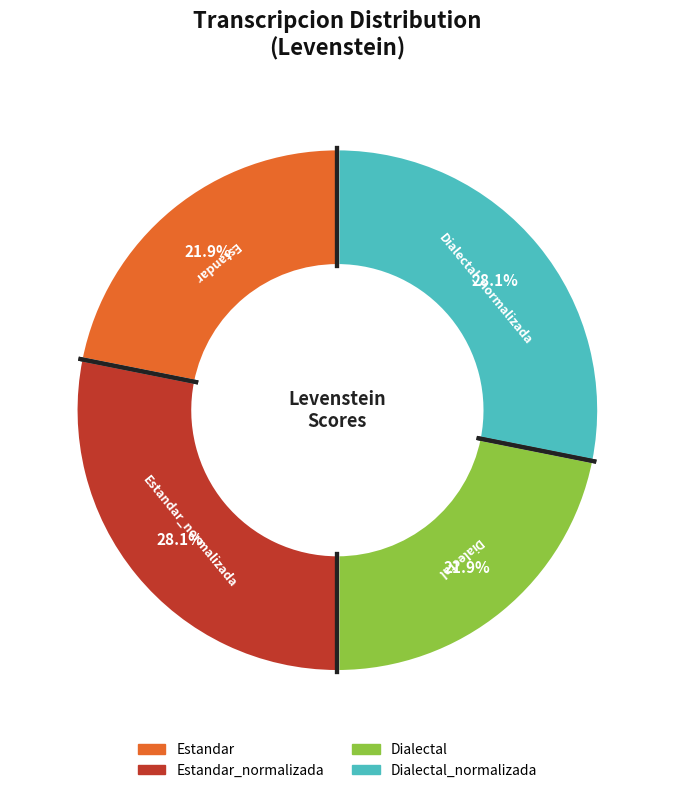

To the nearest percent, what is the average slice percentage?

25%